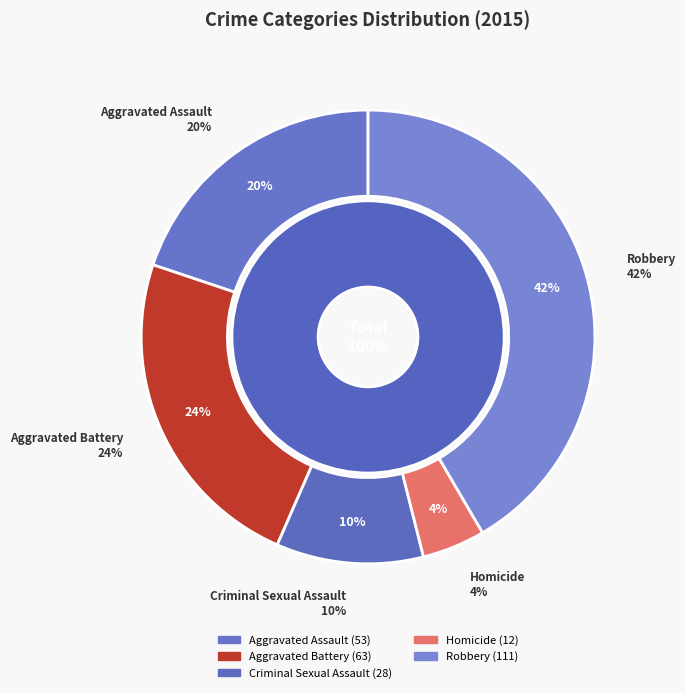

What percentage do Homicide and Aggravated Battery together represent?

28.1%